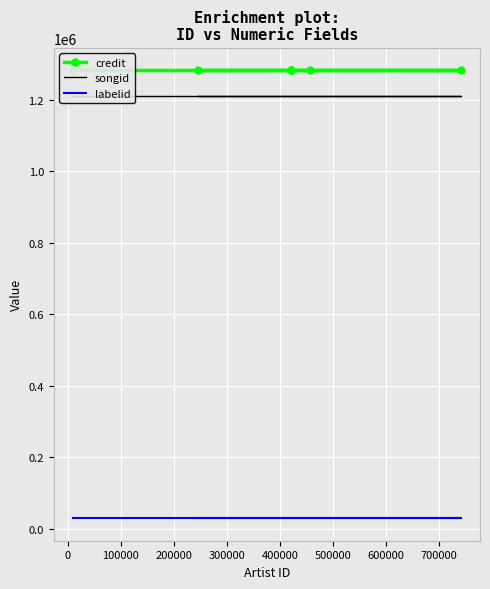

True or false: labelid and songid intersect in this chart.

False